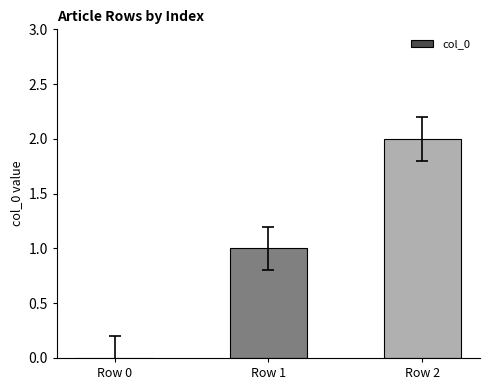

What is the sum of the values at Row 2 and Row 0?

2